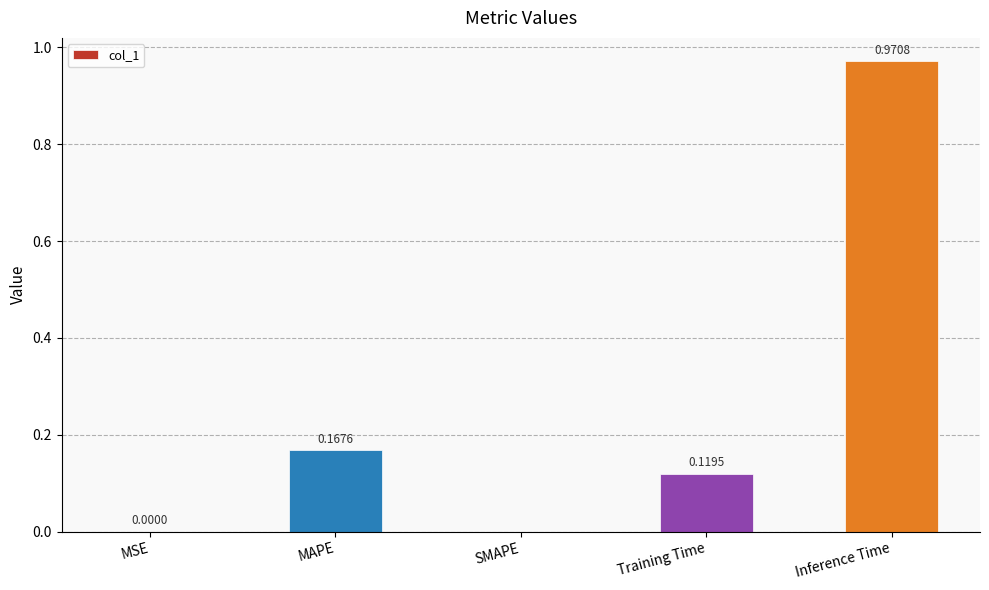

How many distinct data groups are displayed?

1